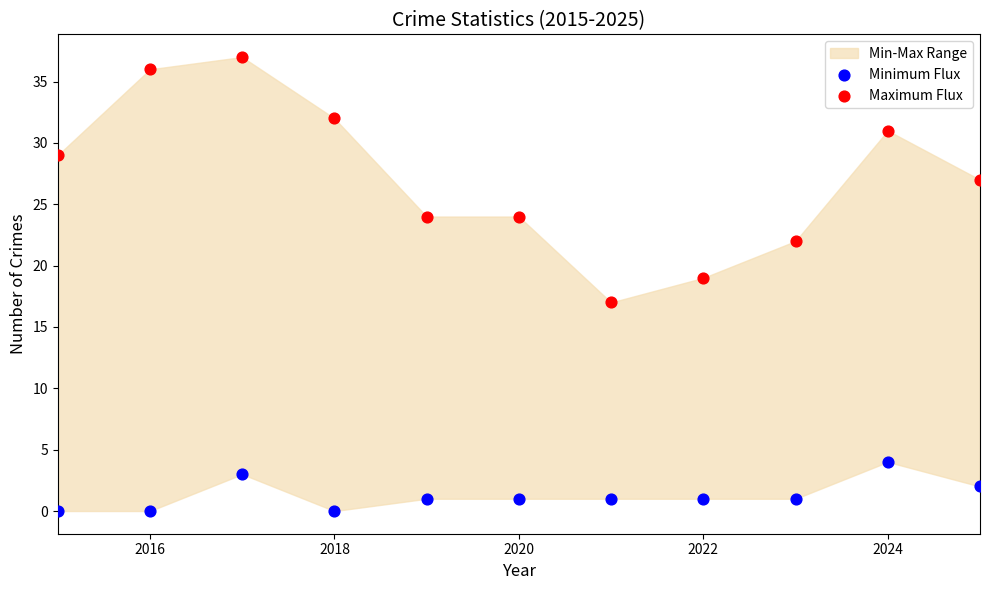

Across all data points, what is the range of Y values (max minus min)?

37